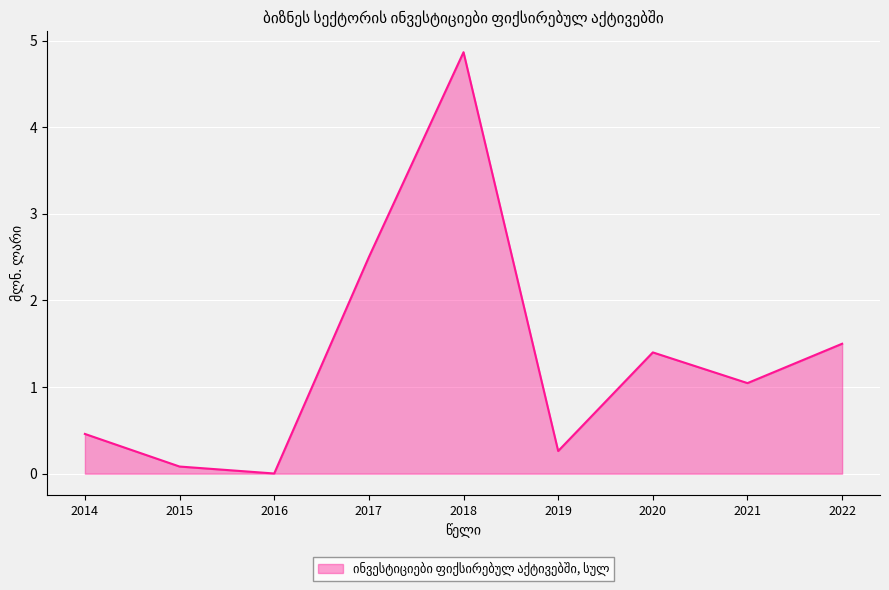

The value at 2018 is 4.9. True or false?

True